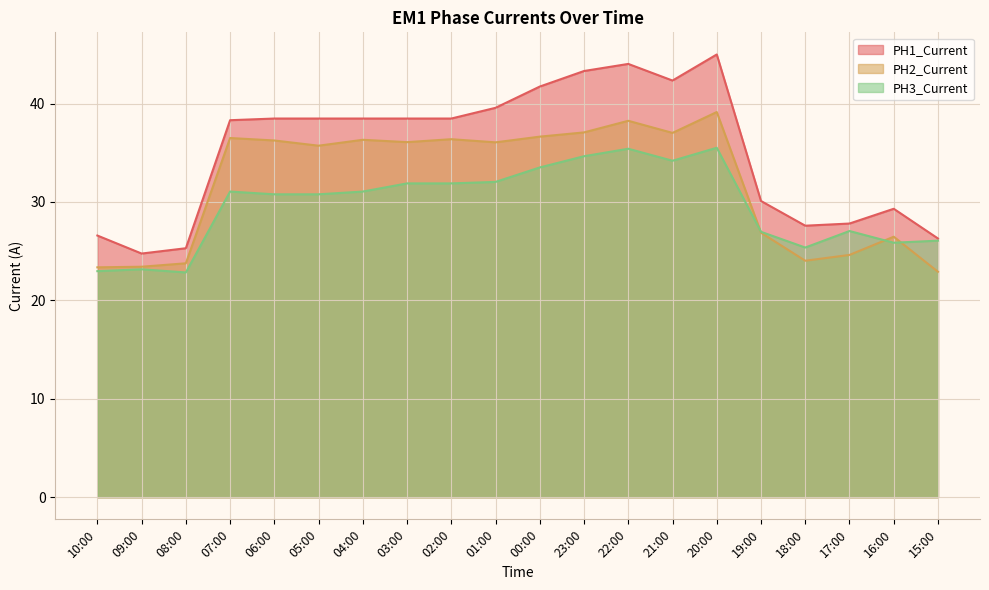

What is the total value across all series at 19:00?

84.0